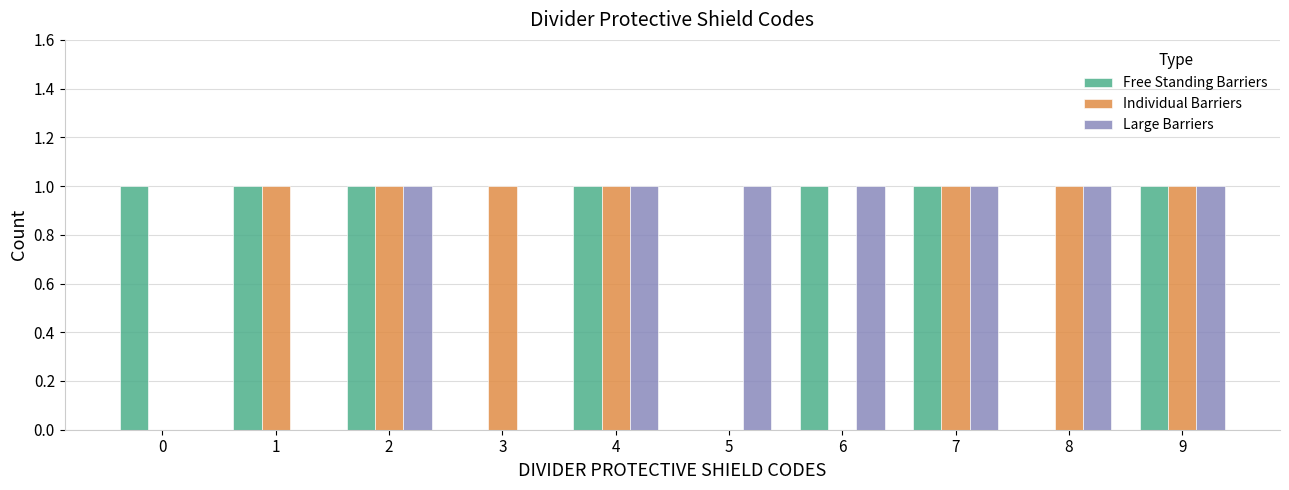

Between 1 and 2, which series saw the biggest shift?

Large Barriers